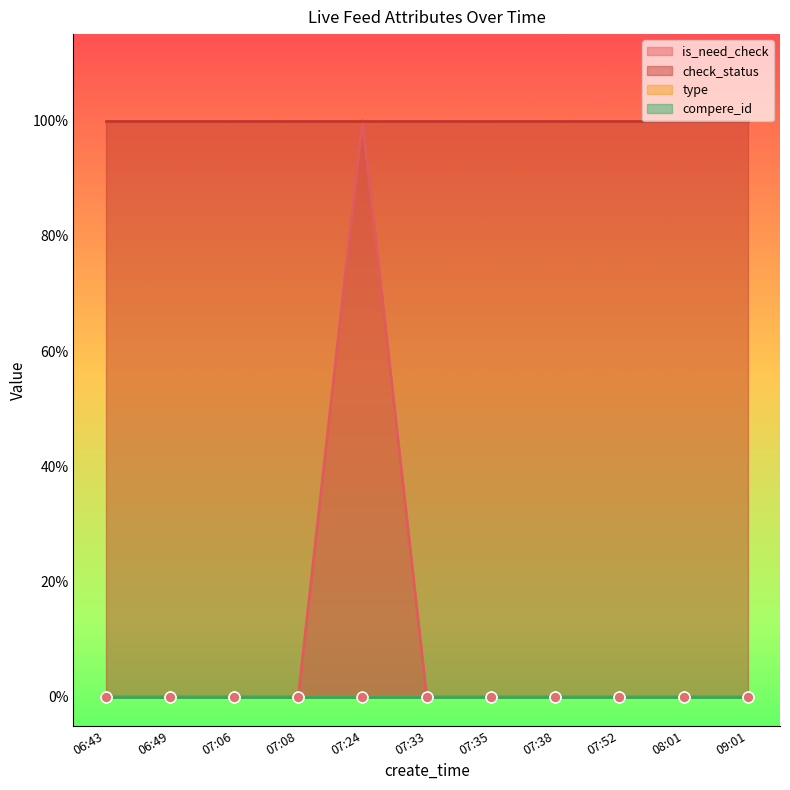

Which series contains the lowest Y value?

is_need_check